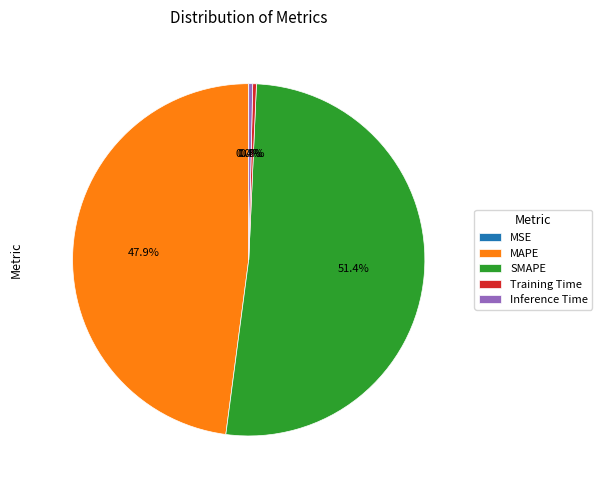

To the nearest percent, what percentage of the pie is MAPE?

48%